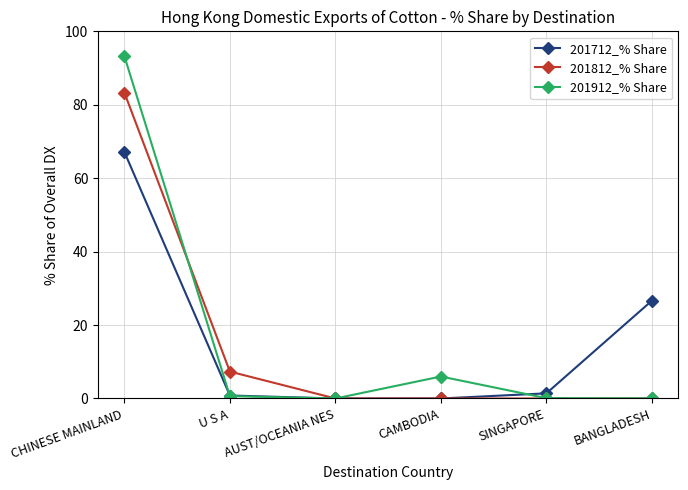

List the series in order of their peak value, lowest first.

201712_% Share, 201812_% Share, 201912_% Share